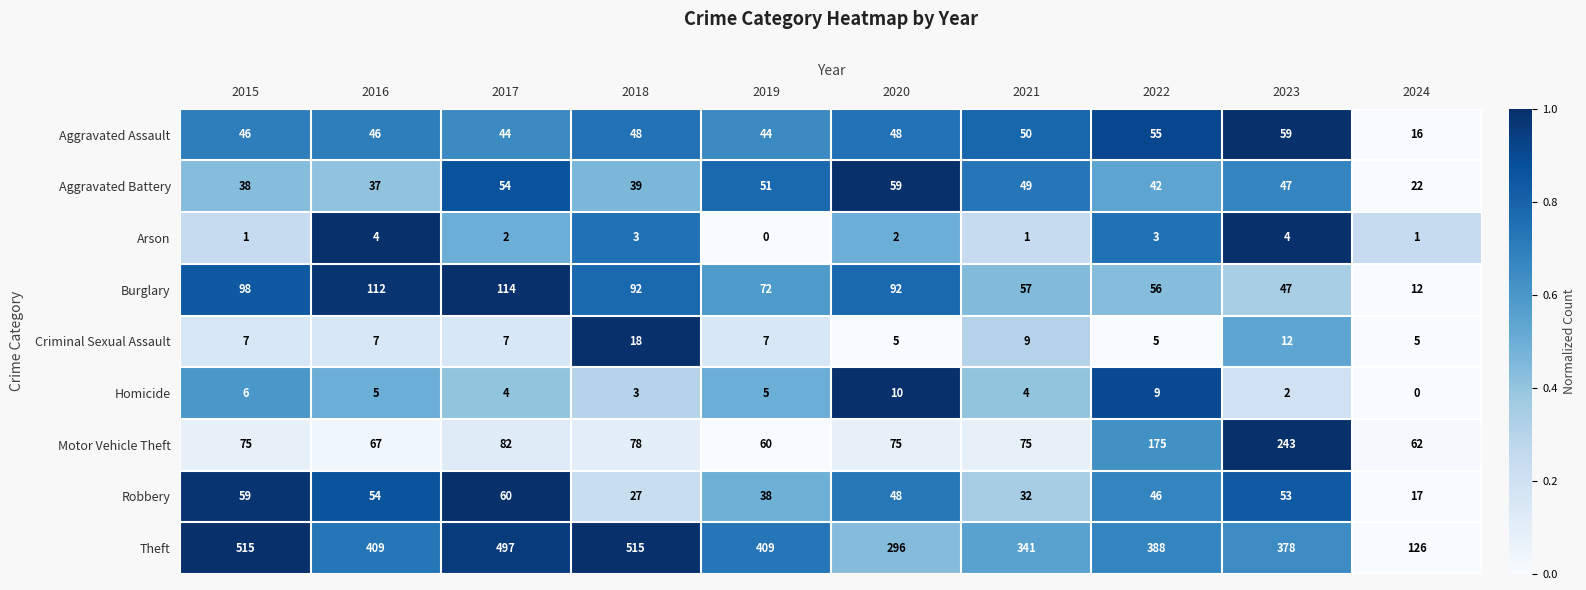

What is the difference between the highest and lowest values at 2023?

376